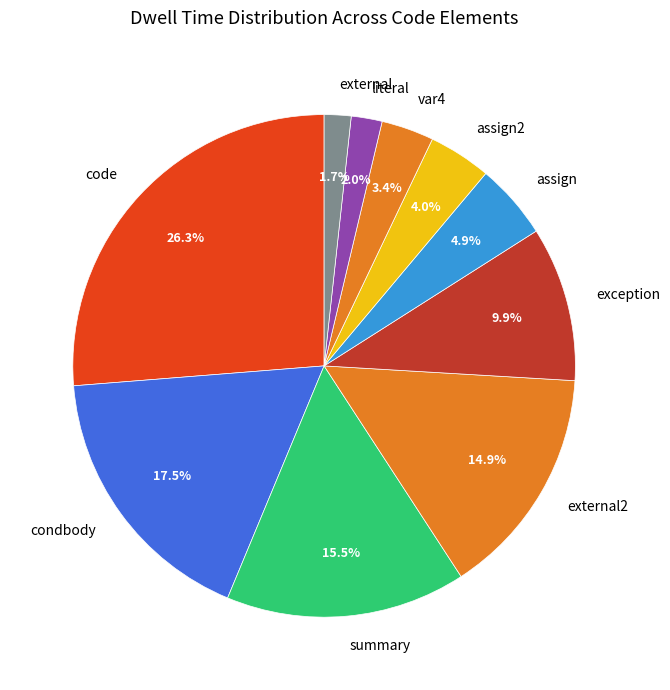

Which category has the biggest portion of the pie?

code